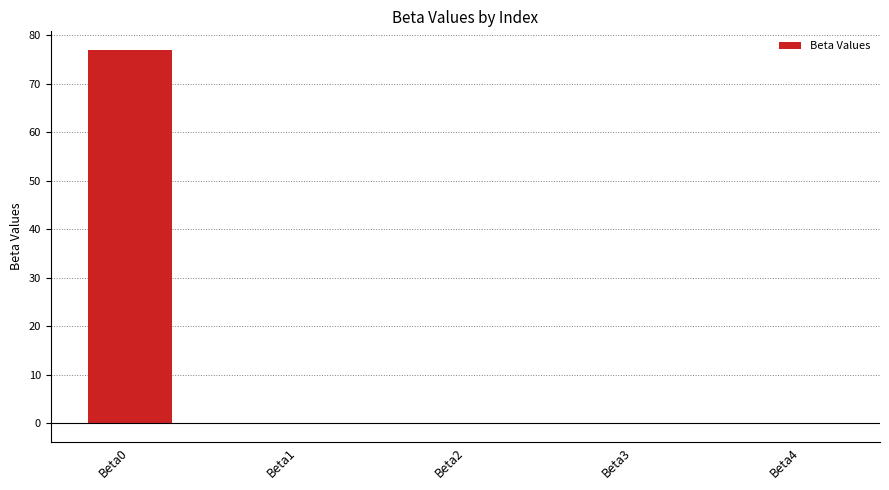

Are the bars grouped side by side (vs. stacked)?

No